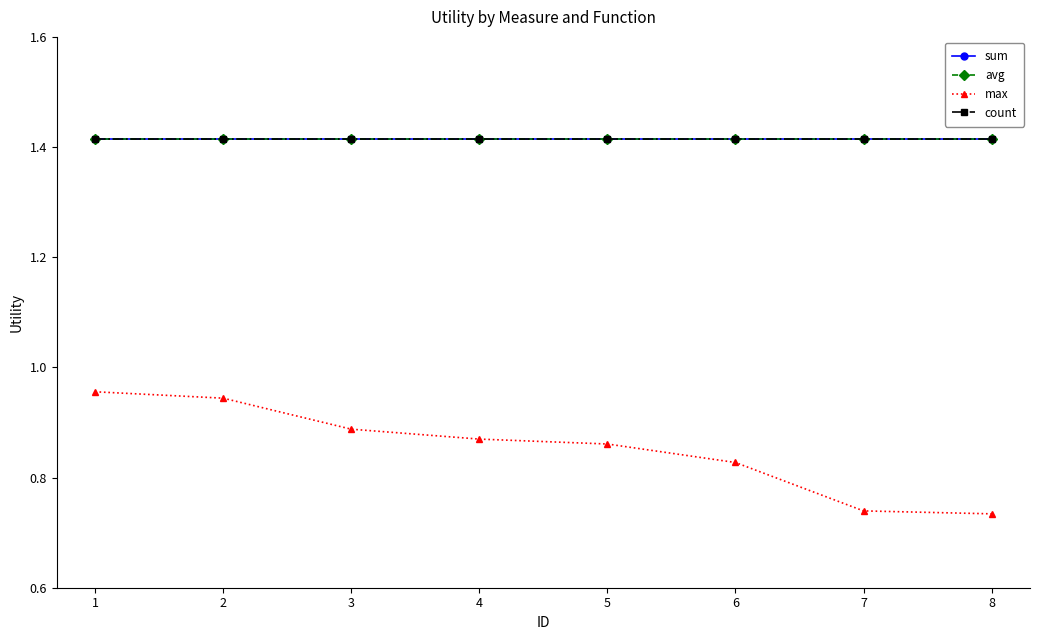

True or false: count and avg intersect in this chart.

False